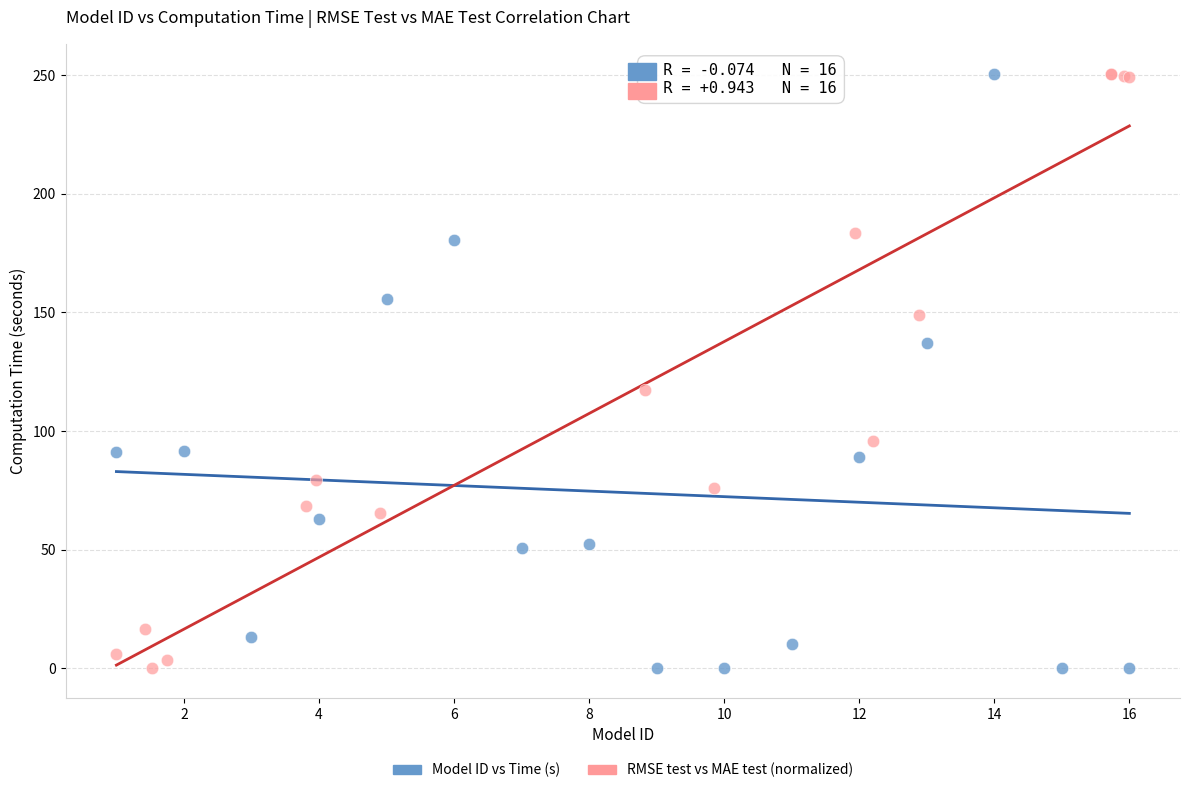

What are all the series names shown in the legend?

Model ID vs Time (s), RMSE test vs MAE test (normalized)